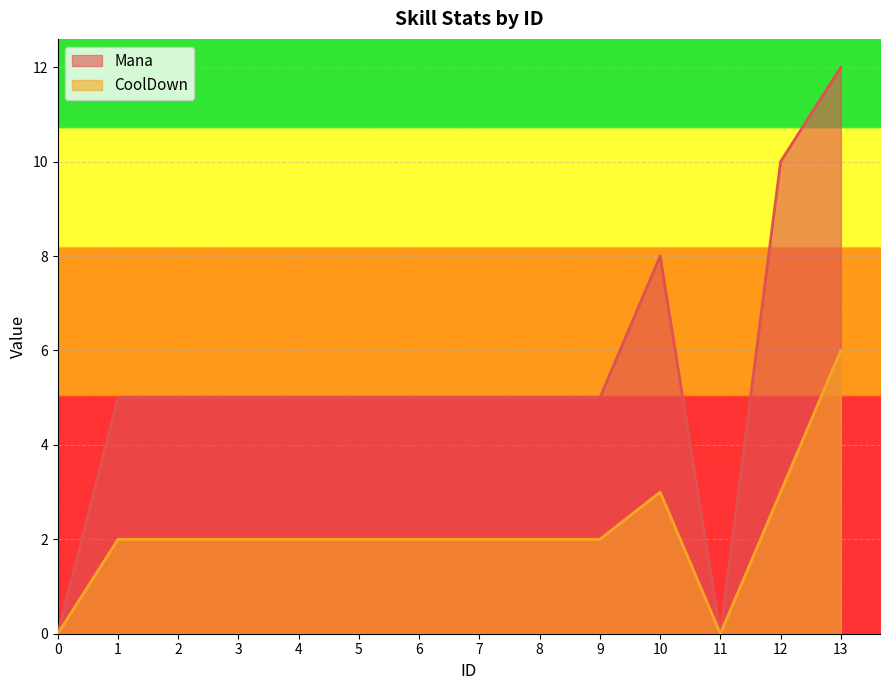

True or false: Mana and CoolDown cross at least once.

False